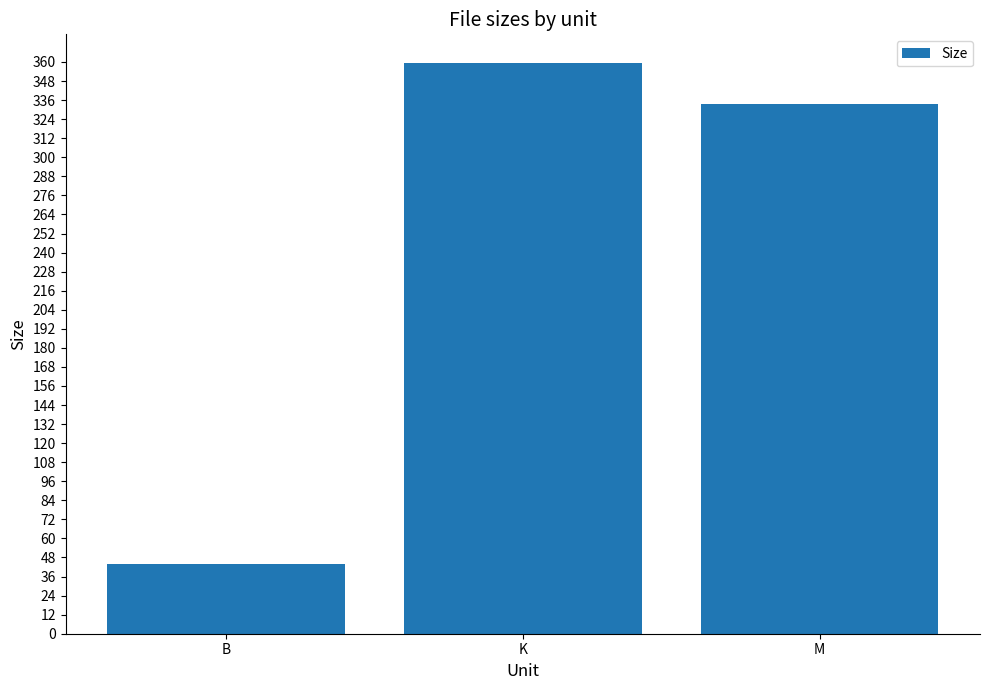

What is the label of the 2nd bar from the right?

K